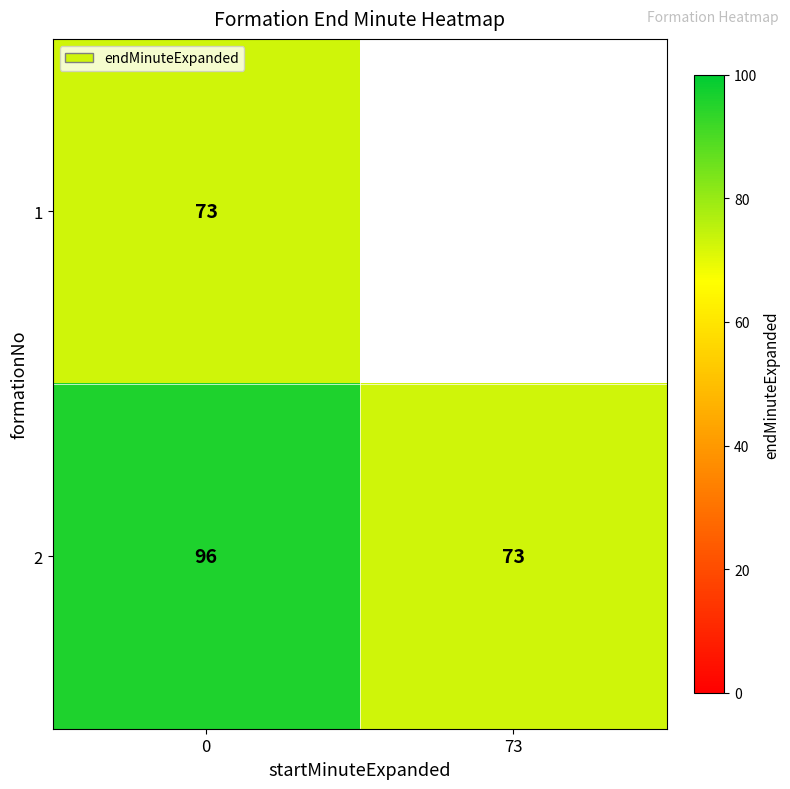

Where is 2 nearest to the value 84?

73